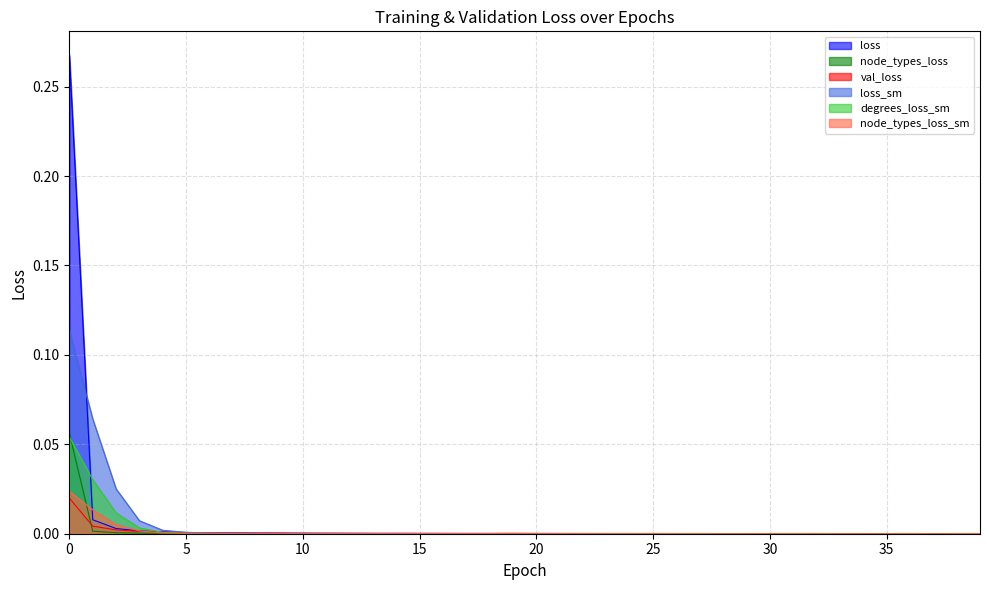

Rank the series by their maximum value, from lowest to highest.

val_loss, node_types_loss_sm, degrees_loss_sm, node_types_loss, loss_sm, loss